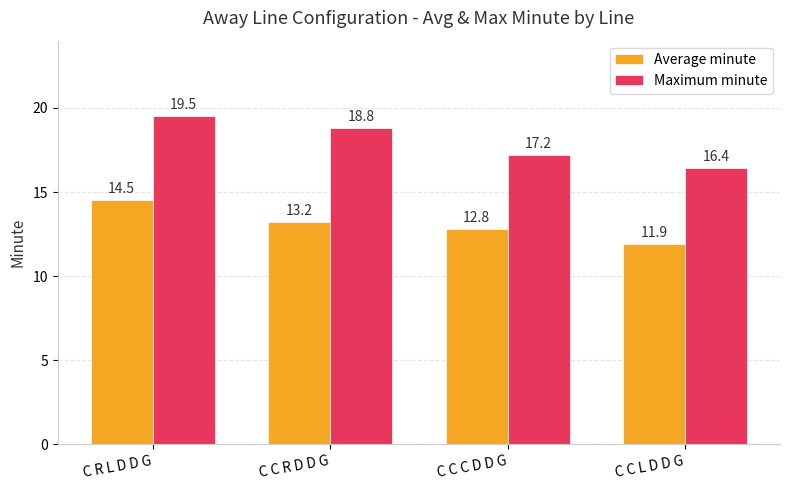

What is the minimum value shown in the chart?

11.9